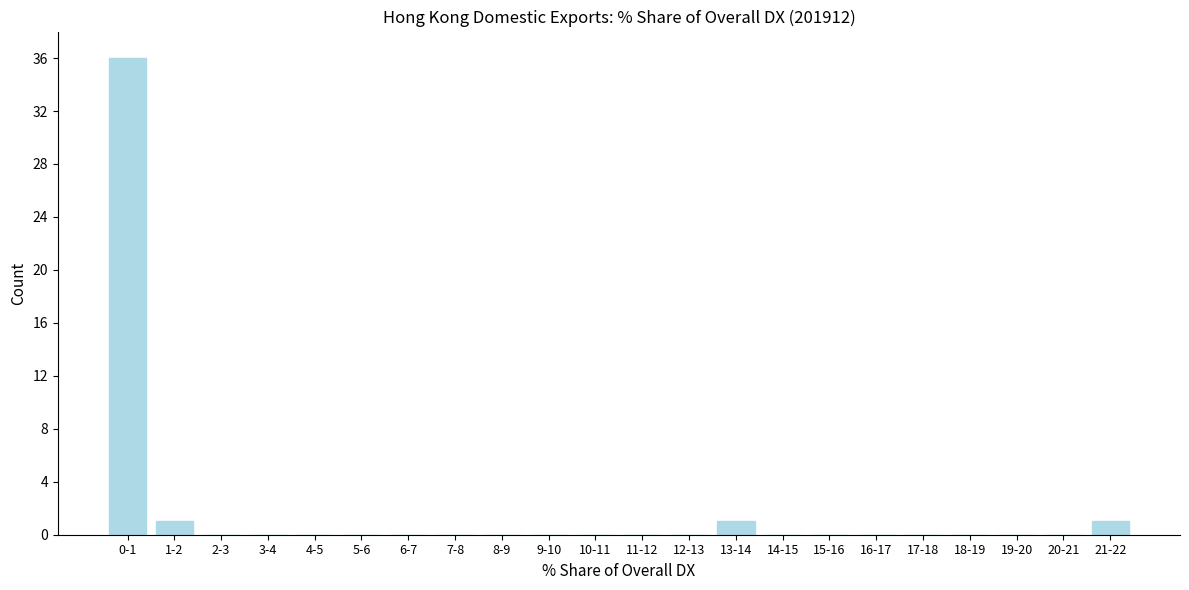

Reading right to left, extract all data points from this chart.

21-22=1	20-21=0	19-20=0	18-19=0	17-18=0	16-17=0	15-16=0	14-15=0	13-14=1	12-13=0	11-12=0	10-11=0	9-10=0	8-9=0	7-8=0	6-7=0	5-6=0	4-5=0	3-4=0	2-3=0	1-2=1	0-1=36